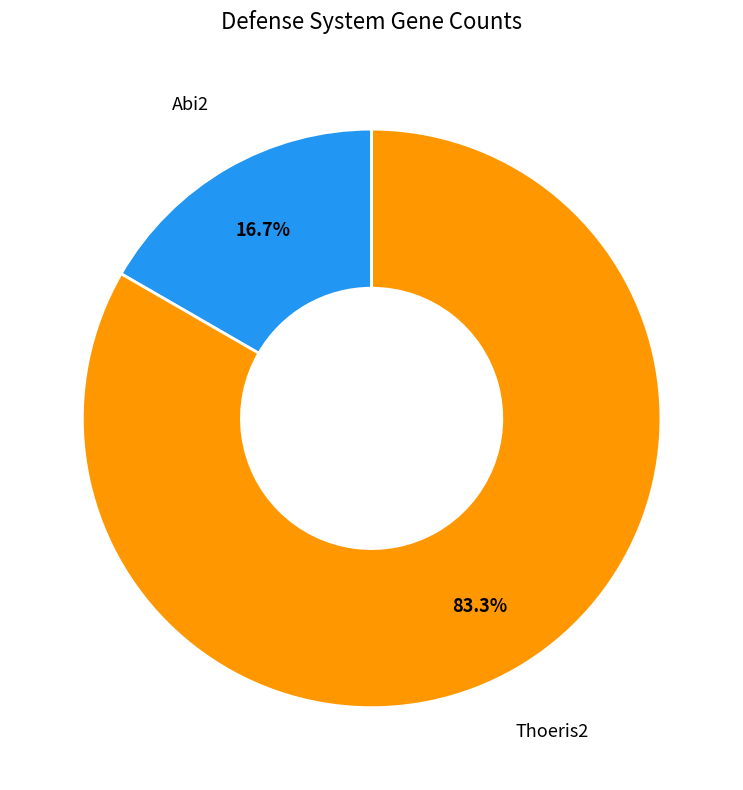

Does any single category account for the majority?

Yes